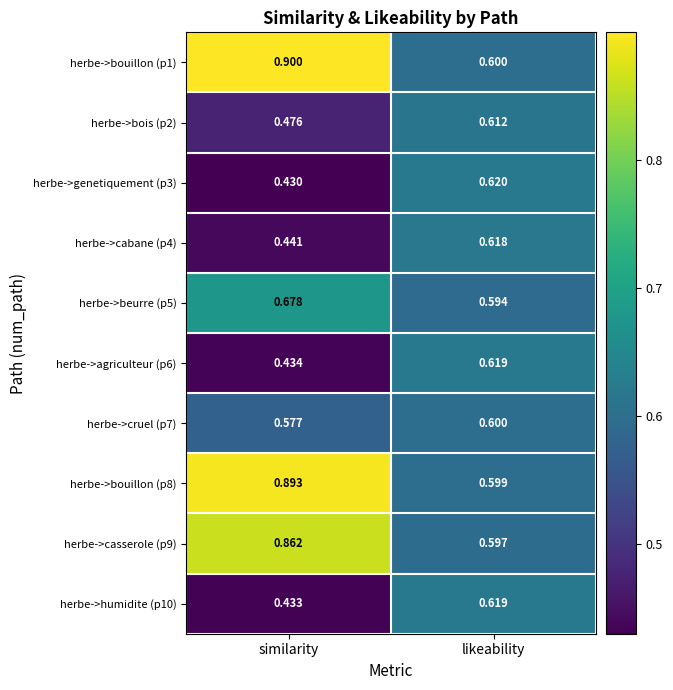

At which category is the sum across all series the highest?

similarity